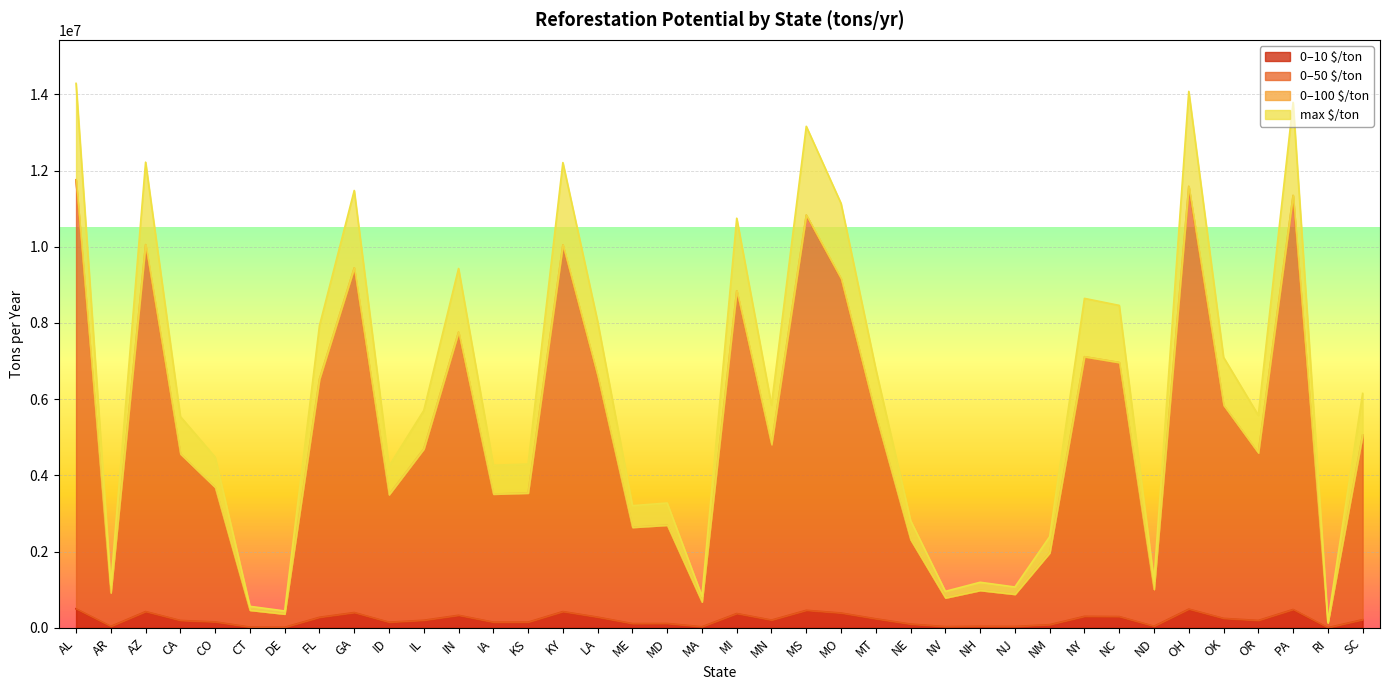

Which category has the lowest value in the 0-100 $/ton series?

RI